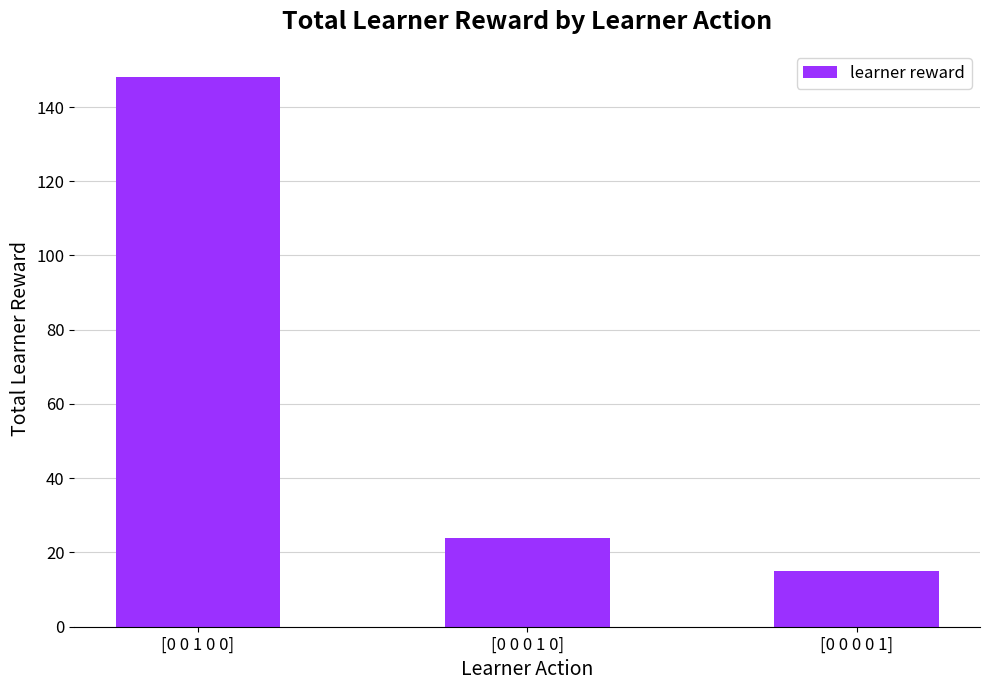

Is it true that the value at [0 0 0 1 0] is 36?

False